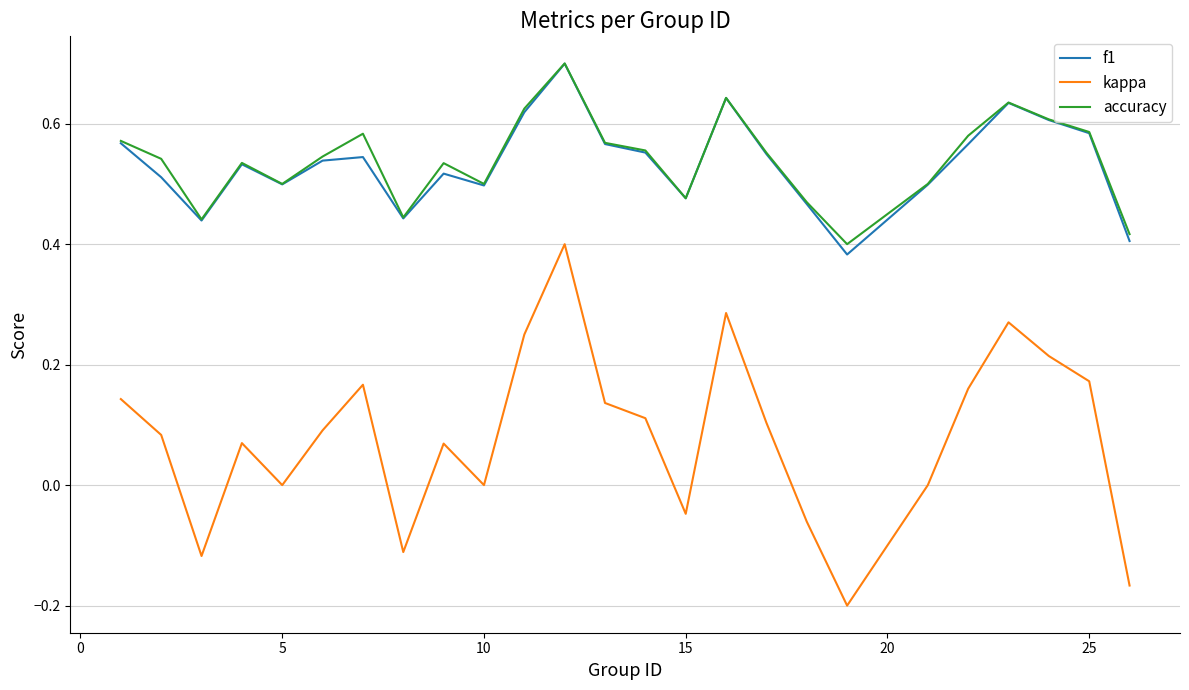

True or false: f1 and kappa cross at least once.

False